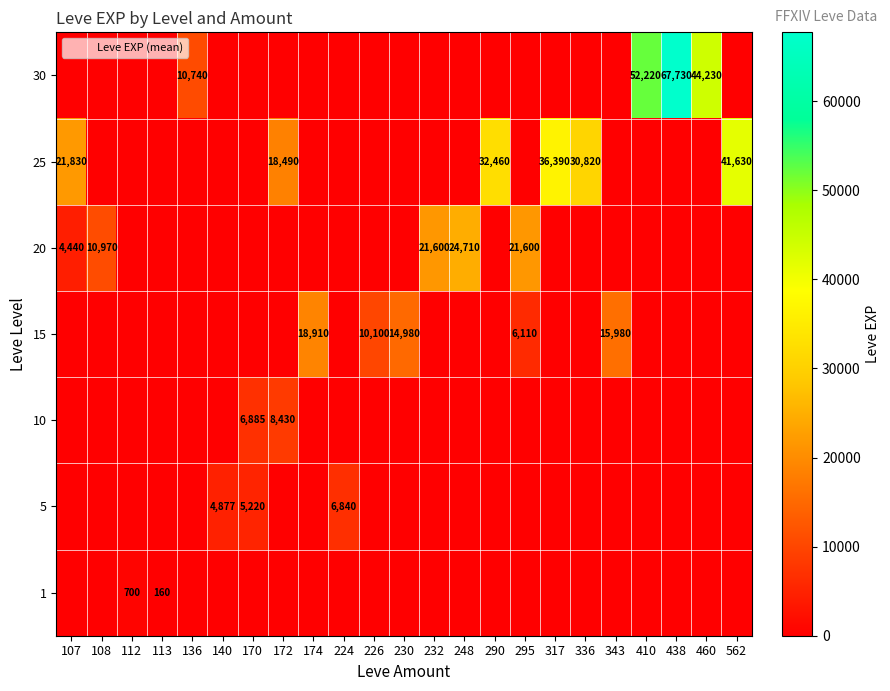

Where is 5 nearest to the value 3420?

140